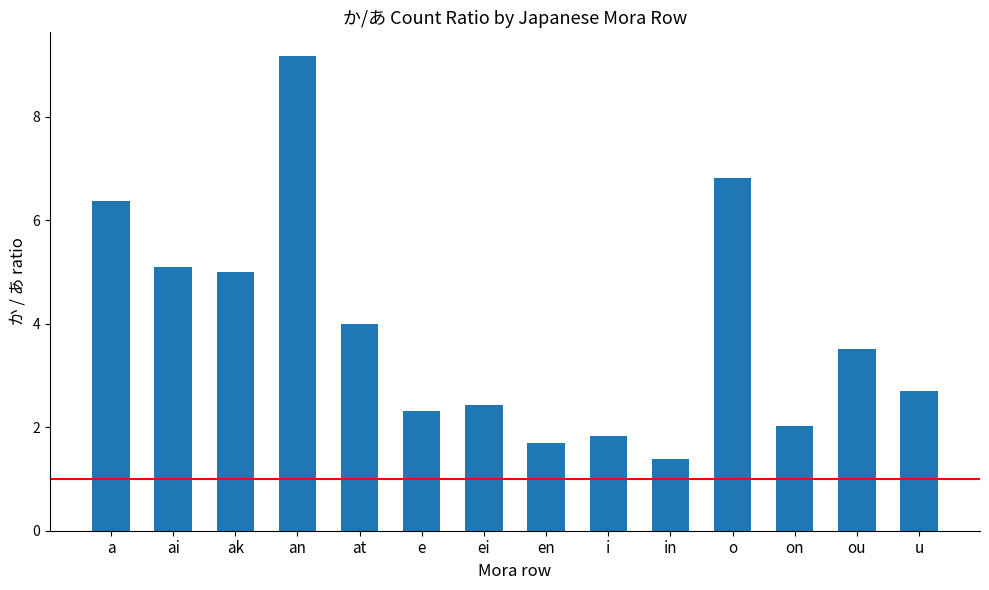

What is the difference between the maximum and minimum values?

7.8